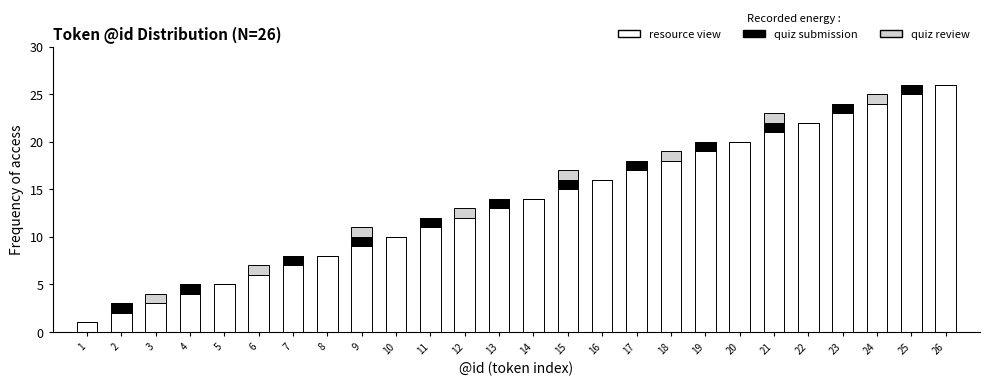

The value of resource view at 4 is 4. True or false?

True